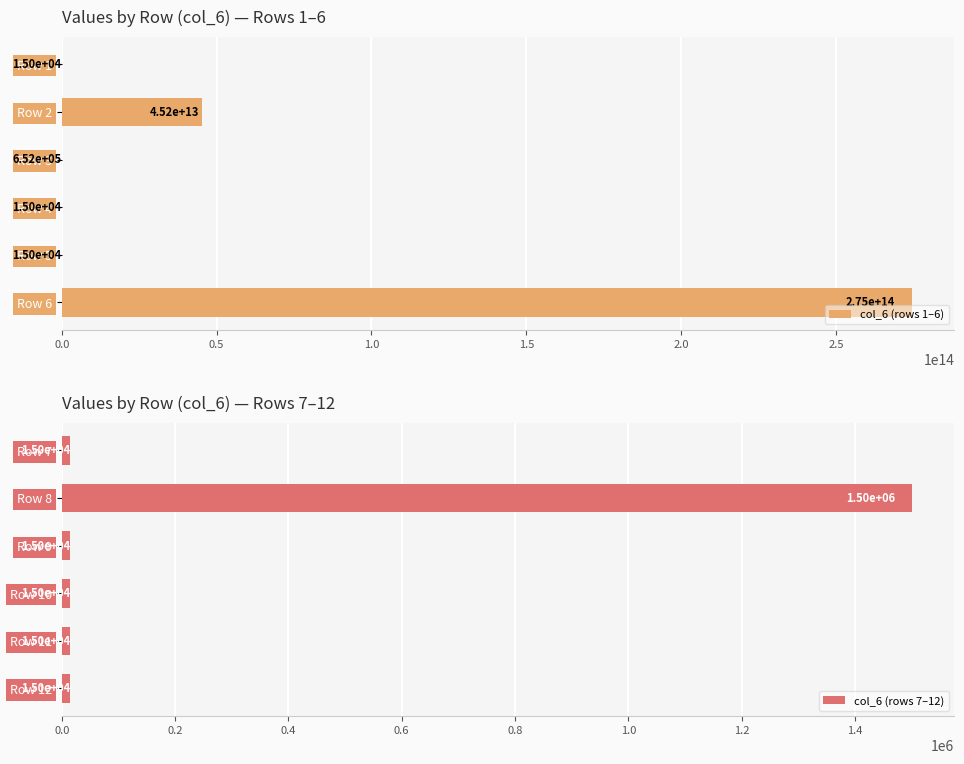

What value does the col_6 (rows 7–12) series have at Row 11?

15010.0